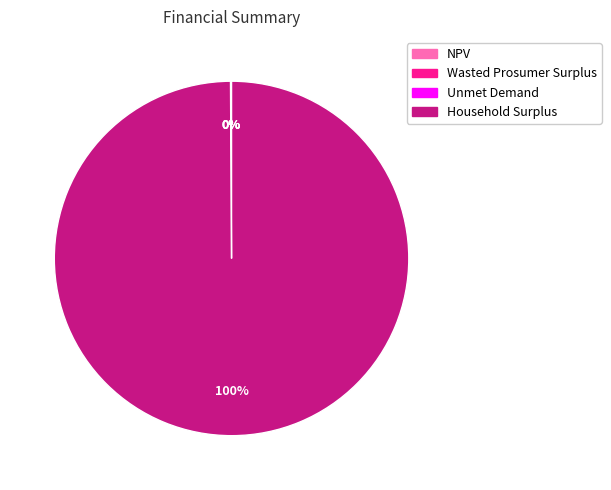

True or false: Household Surplus accounts for 100% of the total.

True